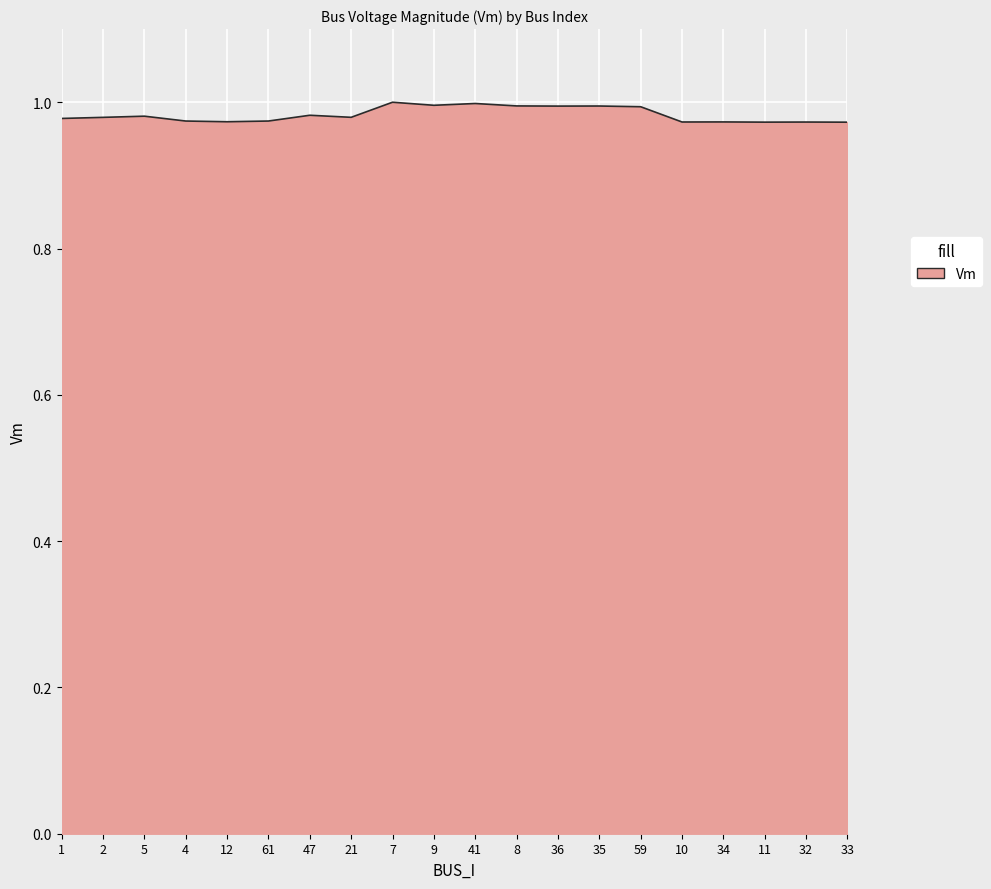

What position from the left is 35?

14